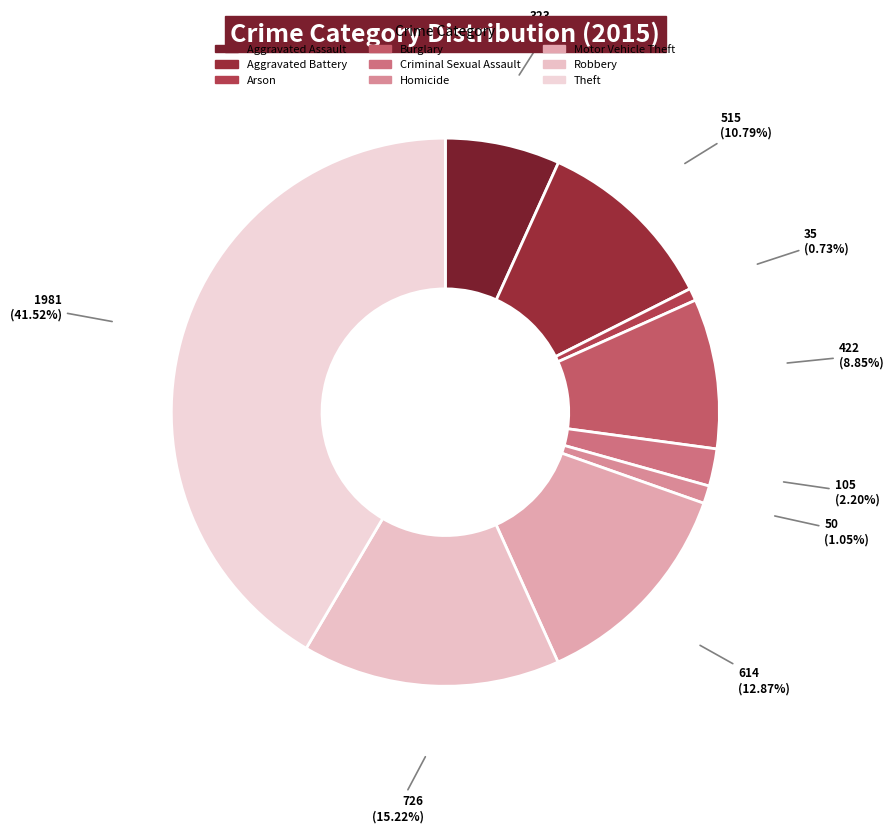

Is there any slice that represents more than half of the pie?

No